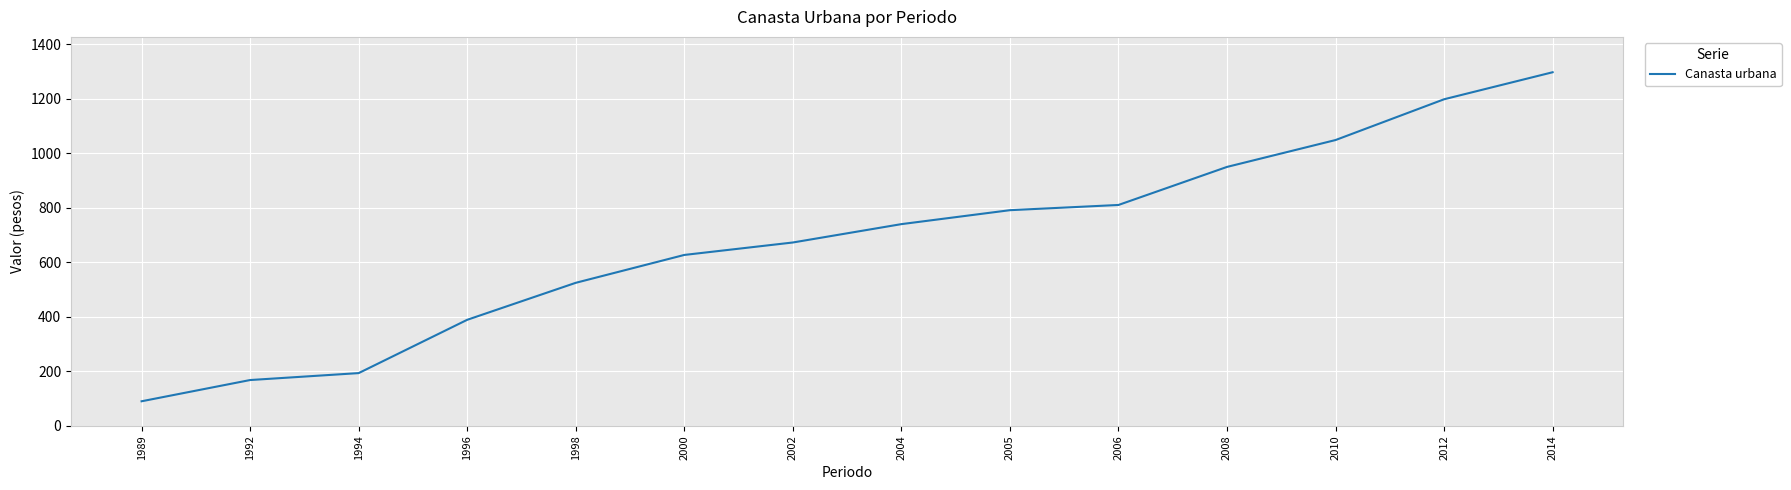

What is the difference between the maximum and minimum values?

1206.4